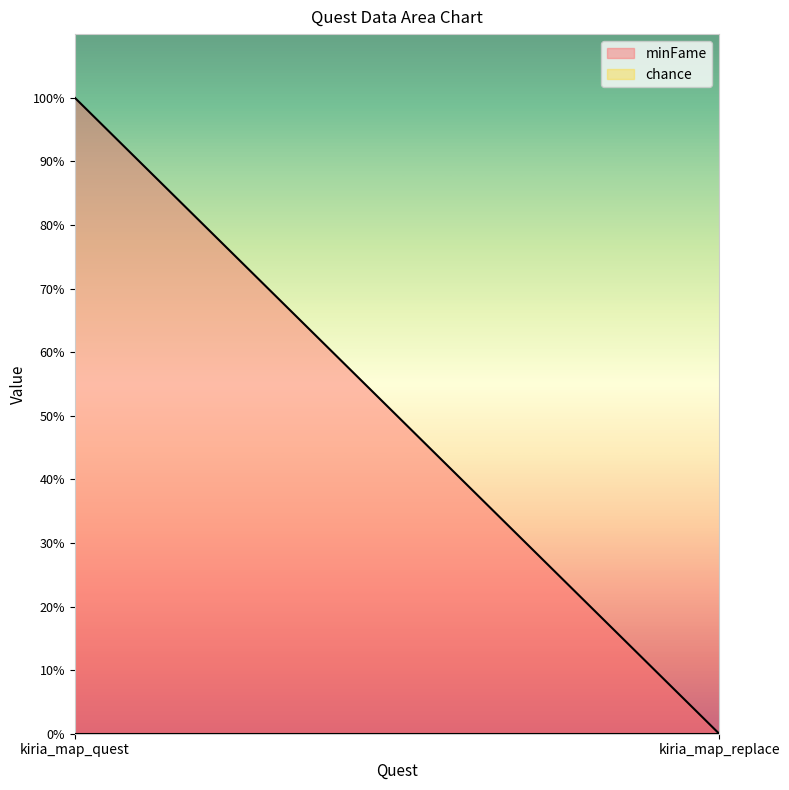

Is the value of minFame at kiria_map_quest greater than the value of chance at kiria_map_replace?

Yes